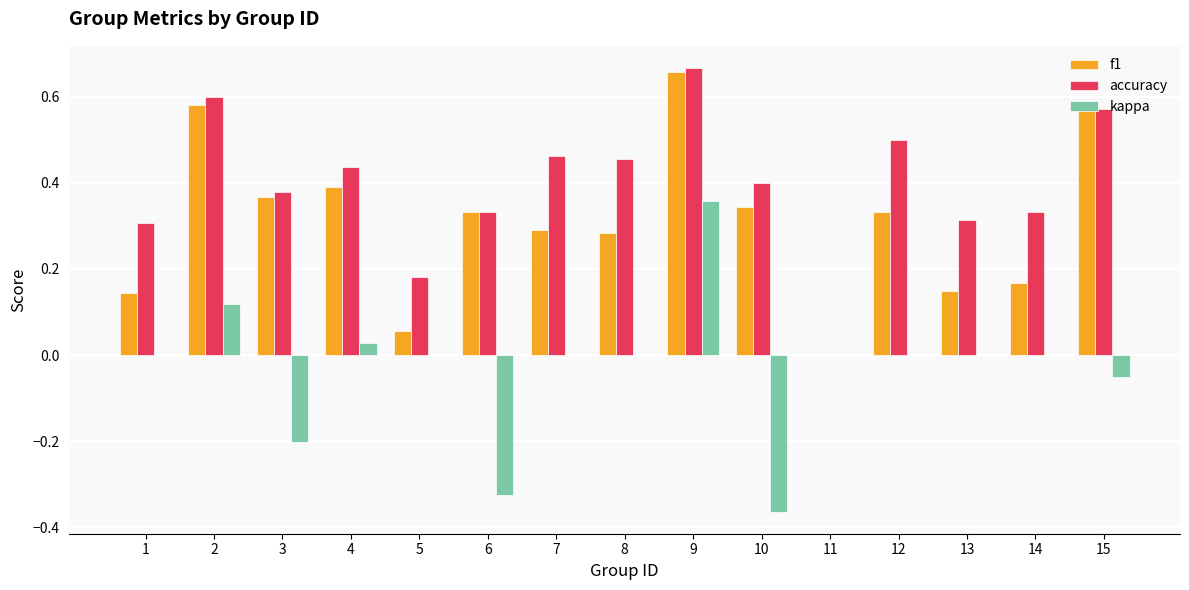

Which category has the highest value across all series?

9